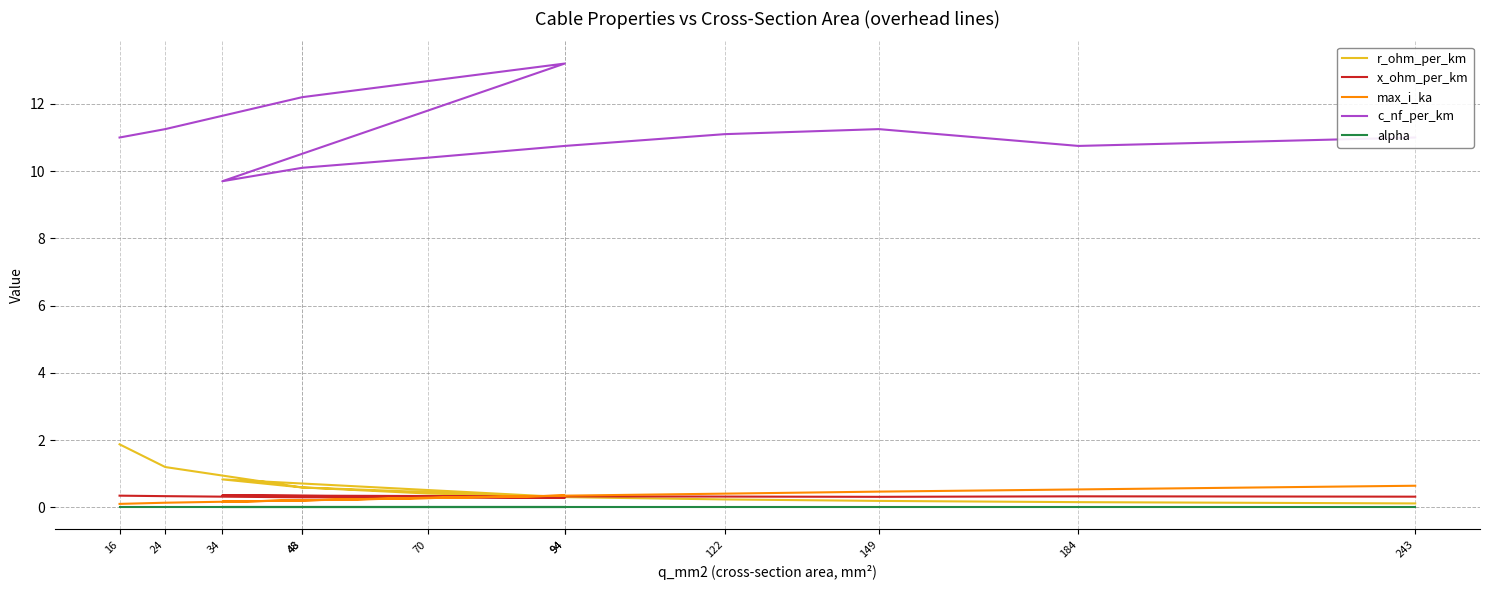

Which series has the largest range (max minus min)?

c_nf_per_km